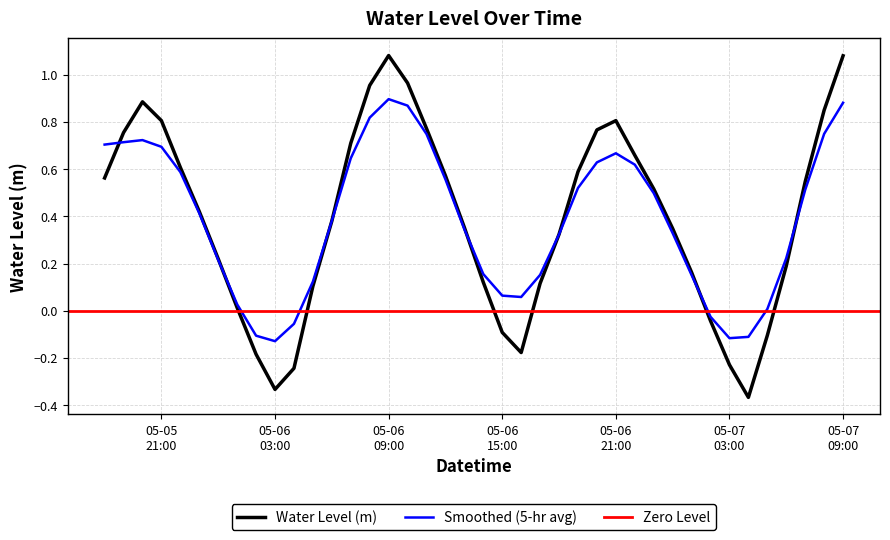

How many values are above zero?

31